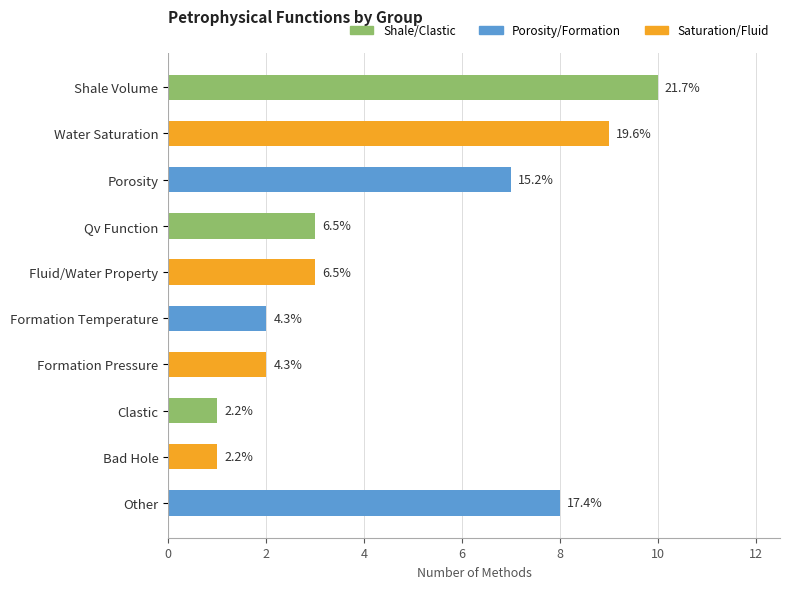

The value at Other is 8. True or false?

True